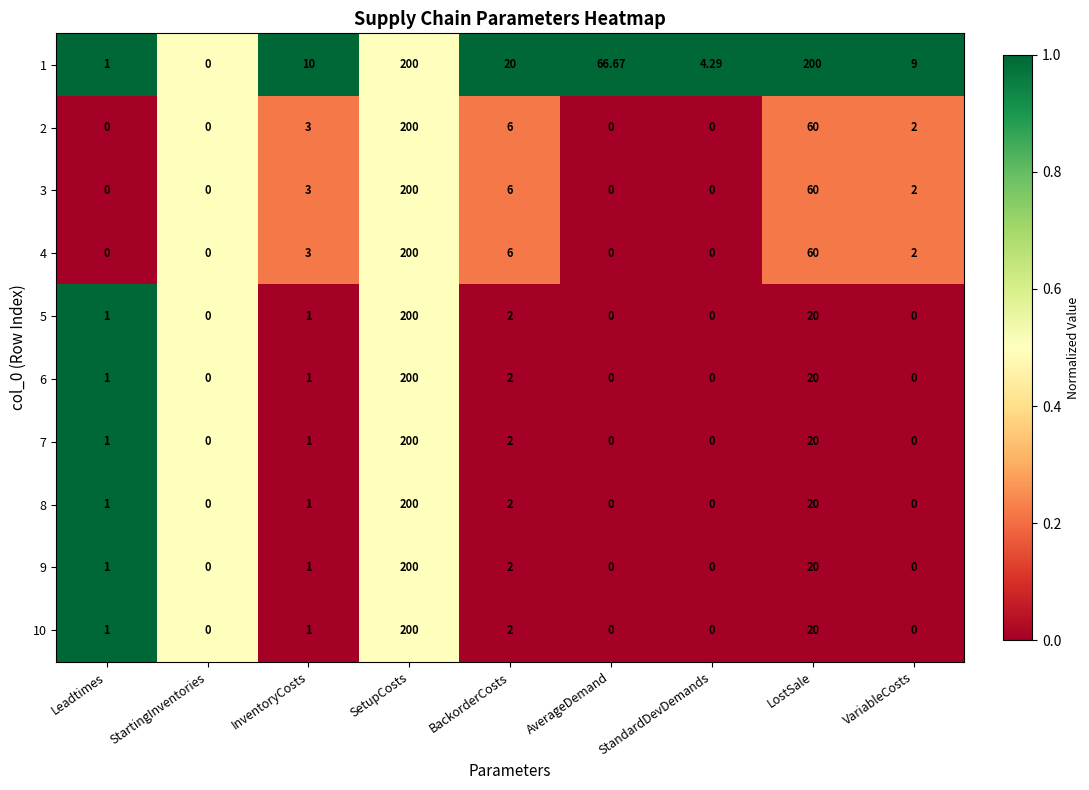

At which label is 1 closest to 100?

AverageDemand